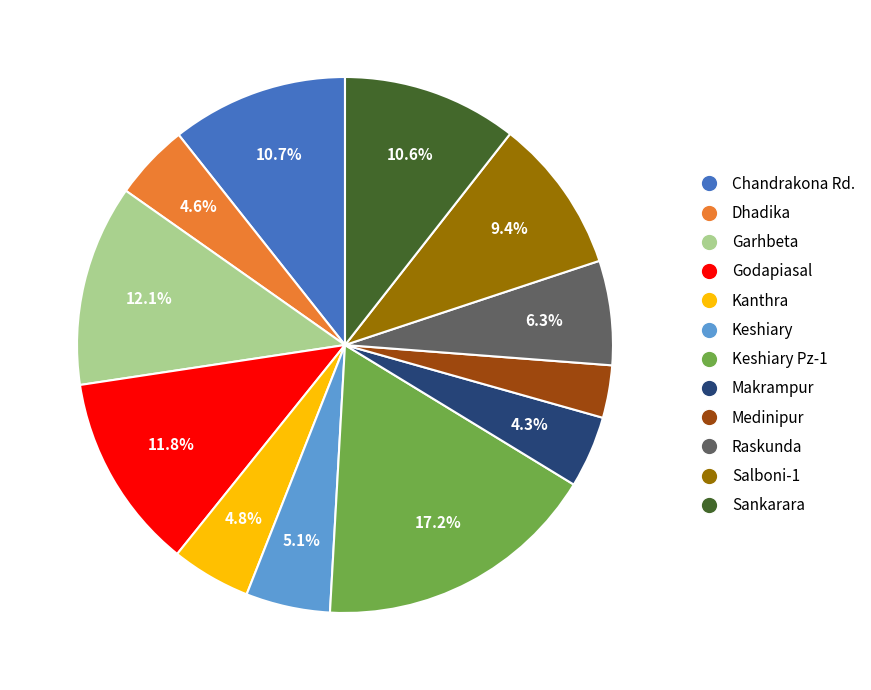

Which has a higher value, Kanthra or Chandrakona Rd.?

Chandrakona Rd.